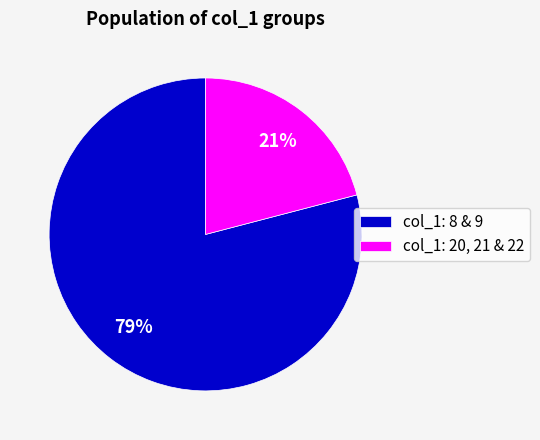

Is there any slice that represents more than half of the pie?

Yes